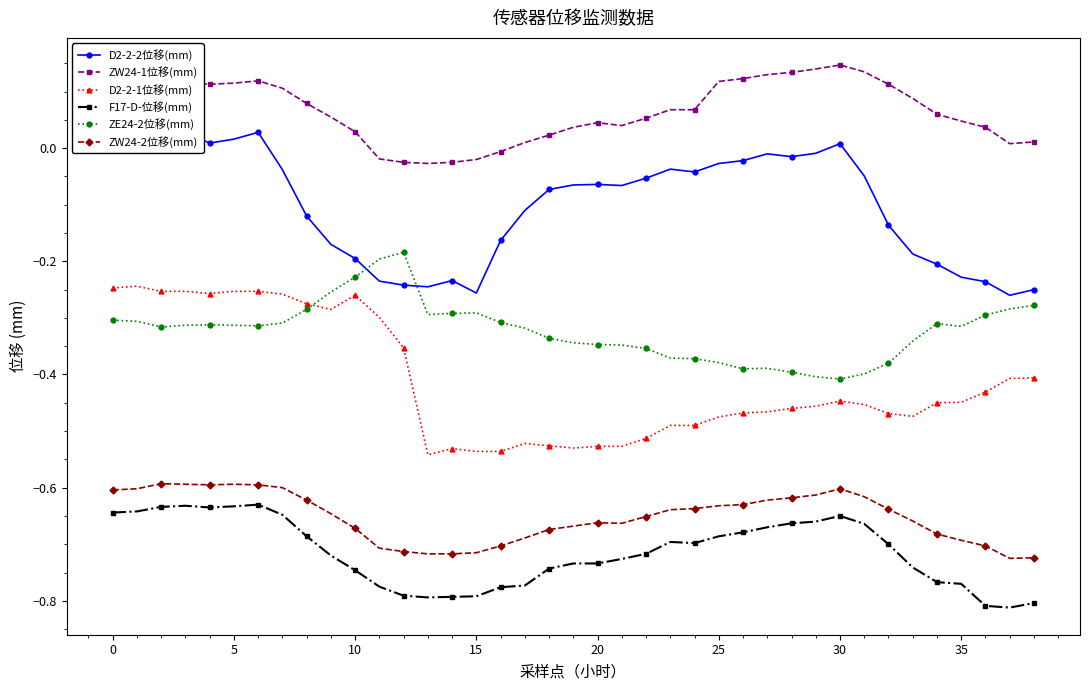

Count the number of data series in this chart.

6